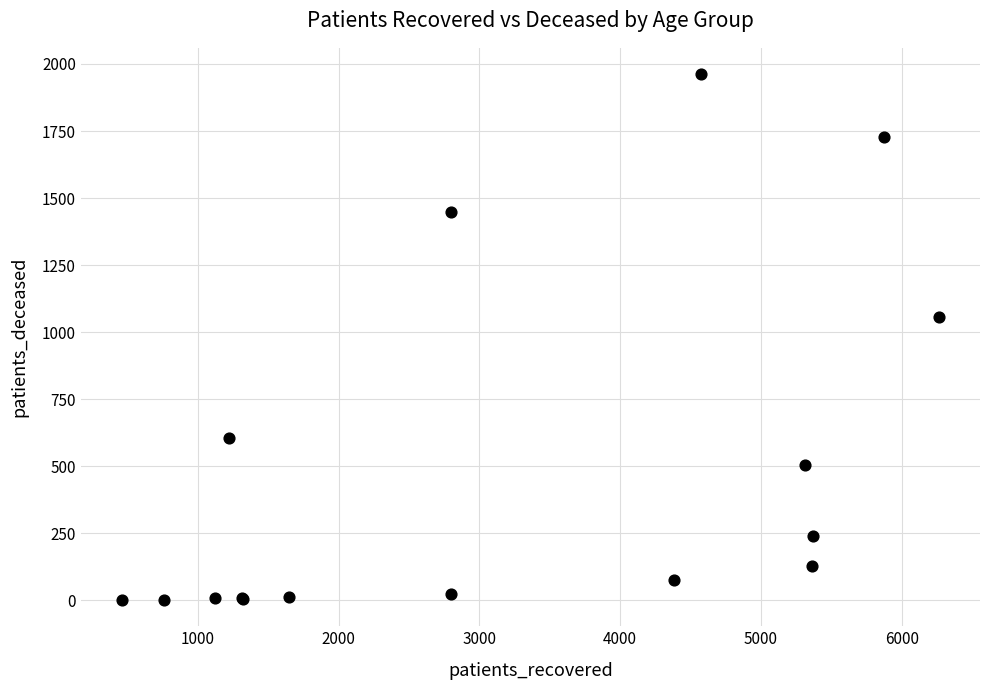

What Y value in the scatter plot is closest to 982?

1057